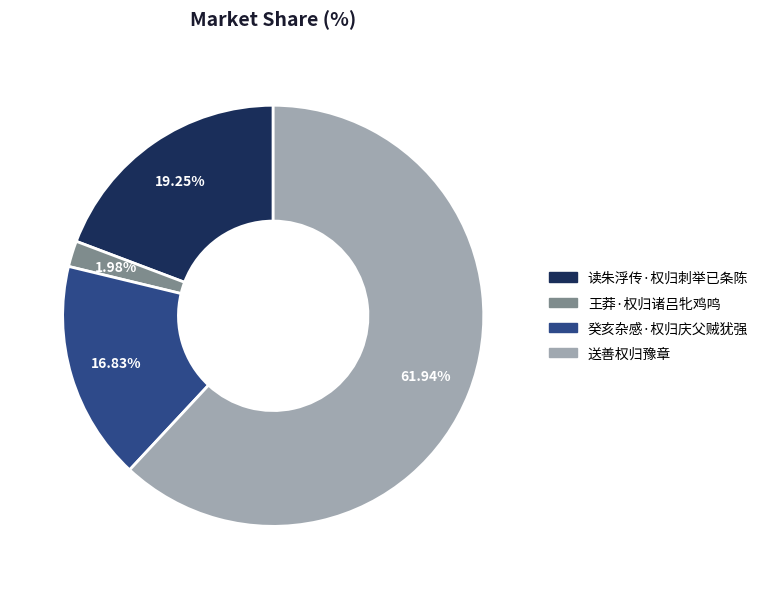

True or false: 送善权归豫章 accounts for 62% of the total.

True